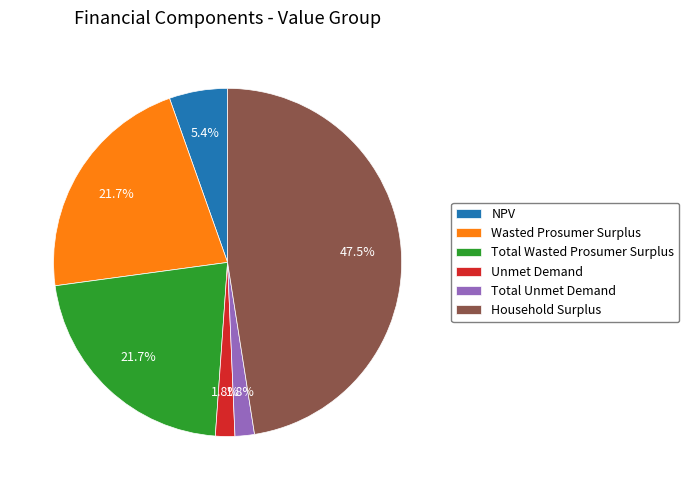

What percentage is the Unmet Demand slice, to the nearest percent?

2%